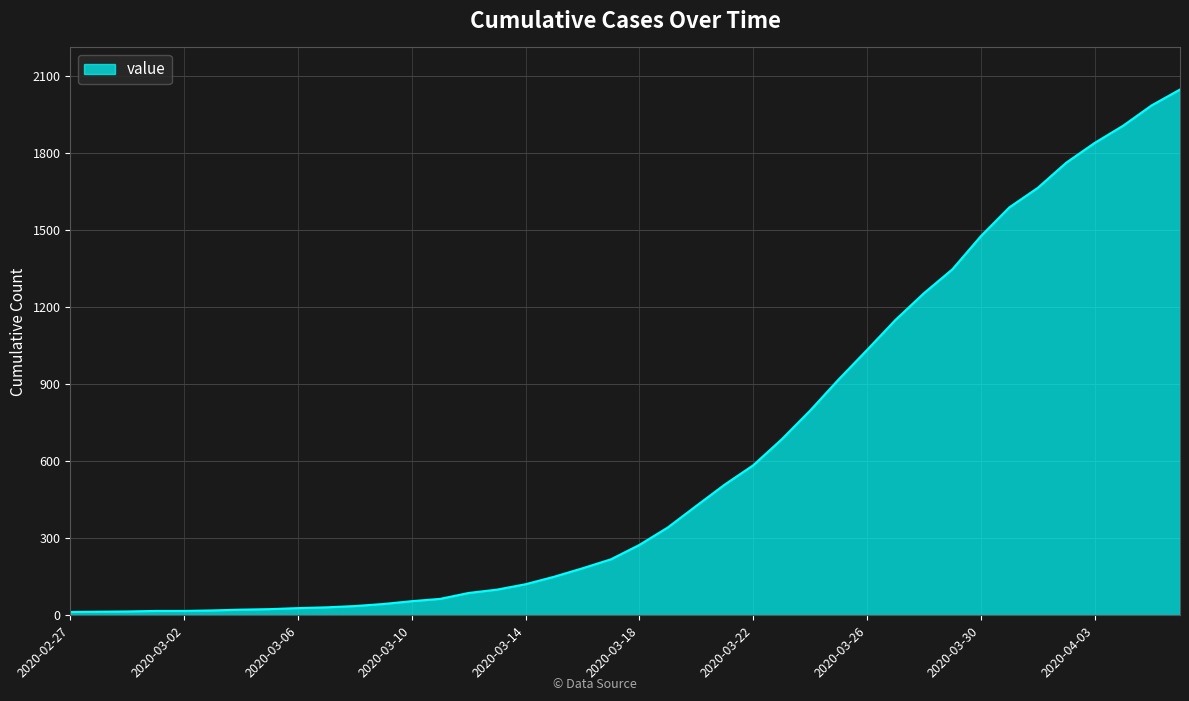

What is the difference between the maximum and minimum values?

2034